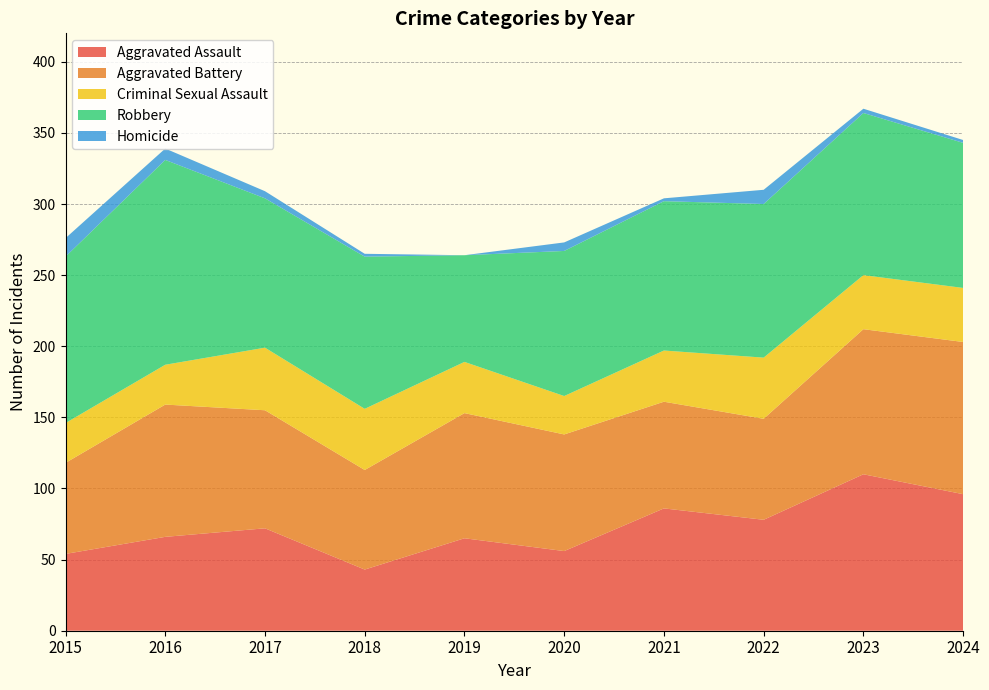

Reading left to right, extract all data points from this chart.

Aggravated Assault: 2015=54	2016=66	2017=72	2018=43	2019=65	2020=56	2021=86	2022=78	2023=110	2024=96
Aggravated Battery: 2015=64	2016=93	2017=83	2018=70	2019=88	2020=82	2021=75	2022=71	2023=102	2024=107
Criminal Sexual Assault: 2015=28	2016=28	2017=44	2018=43	2019=36	2020=27	2021=36	2022=43	2023=38	2024=38
Robbery: 2015=117	2016=144	2017=105	2018=107	2019=75	2020=102	2021=105	2022=108	2023=114	2024=102
Homicide: 2015=13	2016=8	2017=5	2018=2	2019=0	2020=6	2021=2	2022=10	2023=3	2024=2